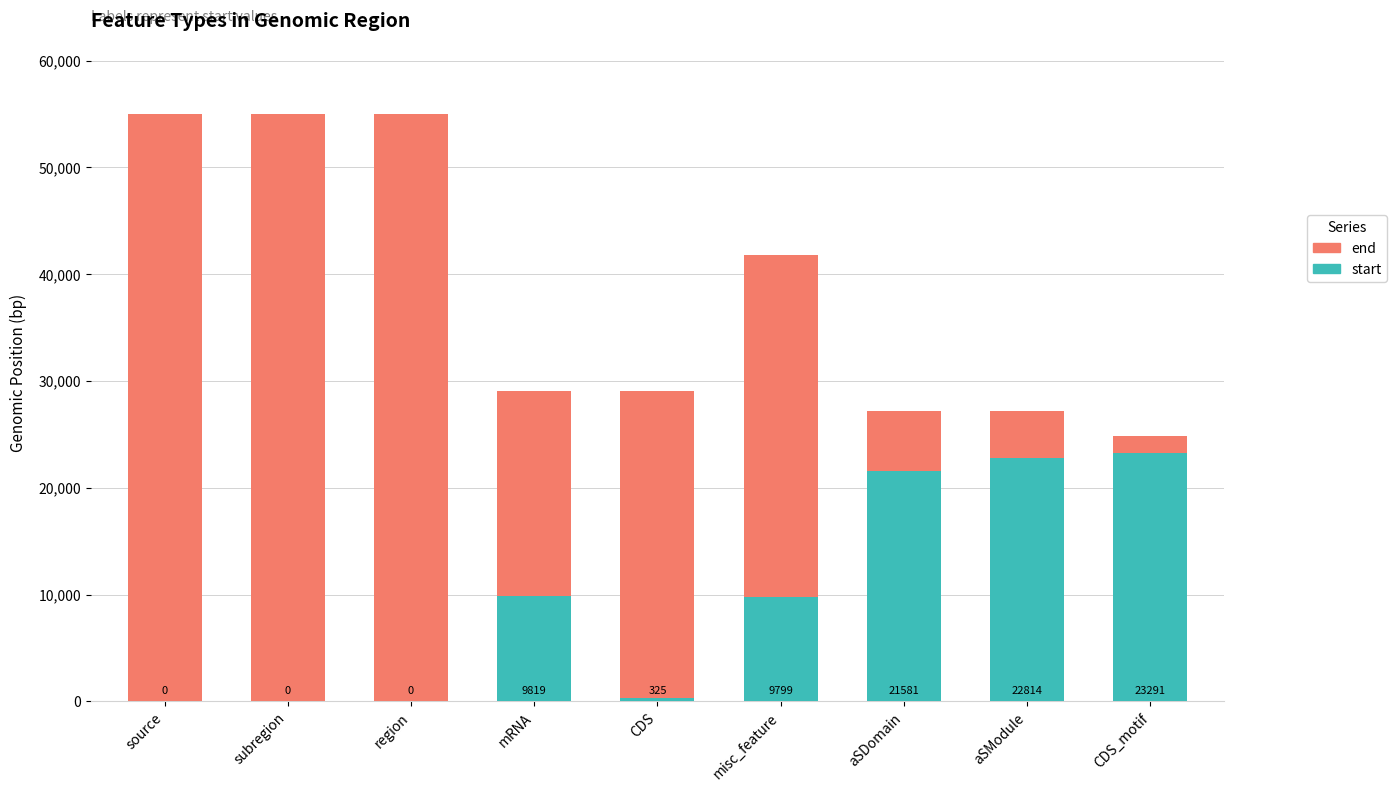

Where is start nearest to the value 11645?

mRNA